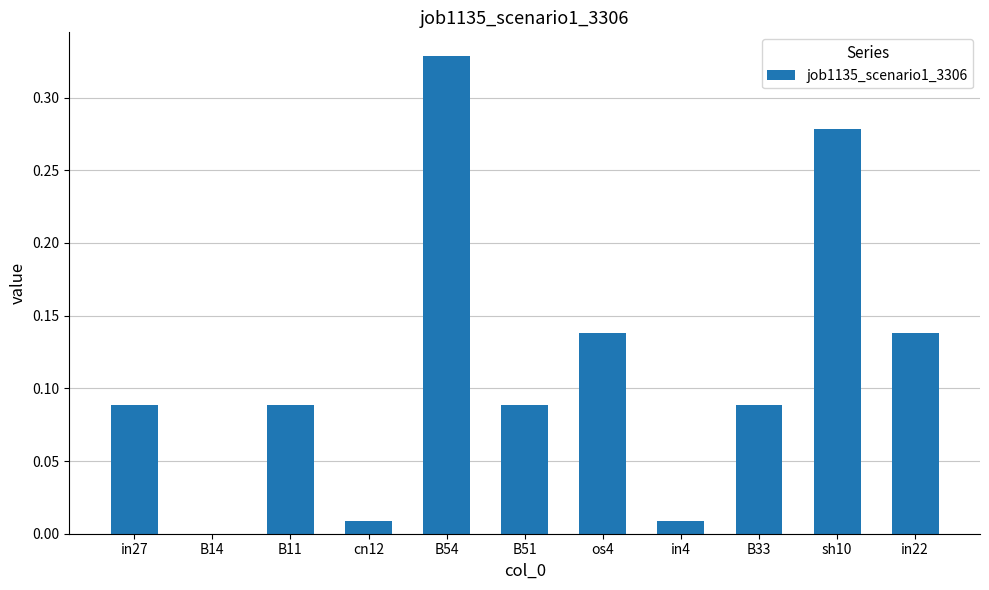

Is it true that the value at cn12 is 0.0?

True